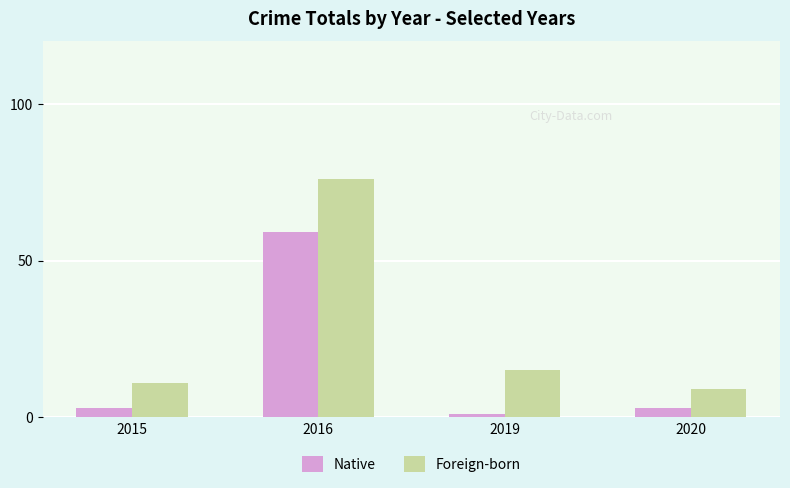

Reading right to left, list all the values displayed in this chart.

Native: 3	1	59	3
Foreign-born: 9	15	76	11